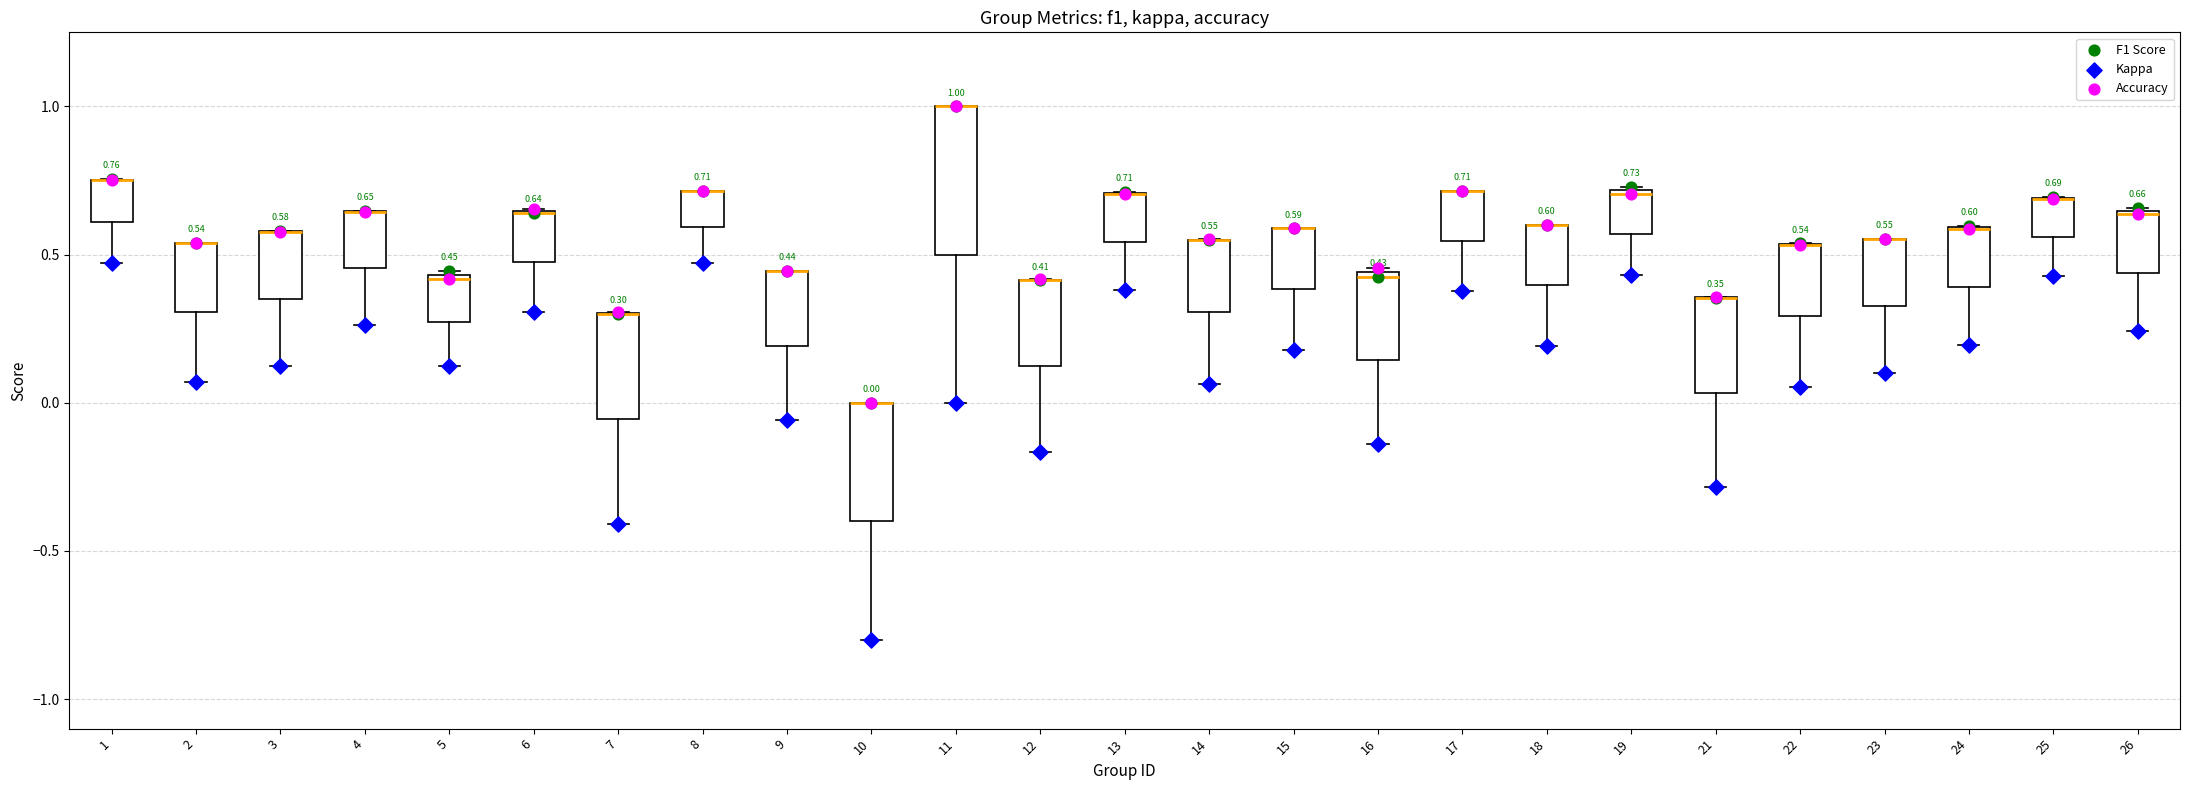

Comparing the boxes themselves (not the whiskers), which one is the tallest?

11